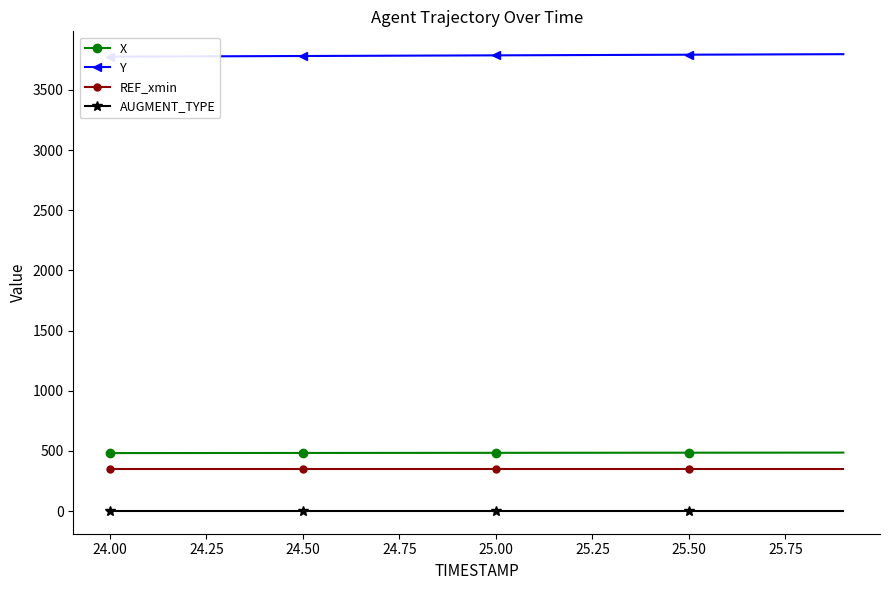

True or false: X has more than 2 points higher than both neighbors.

False